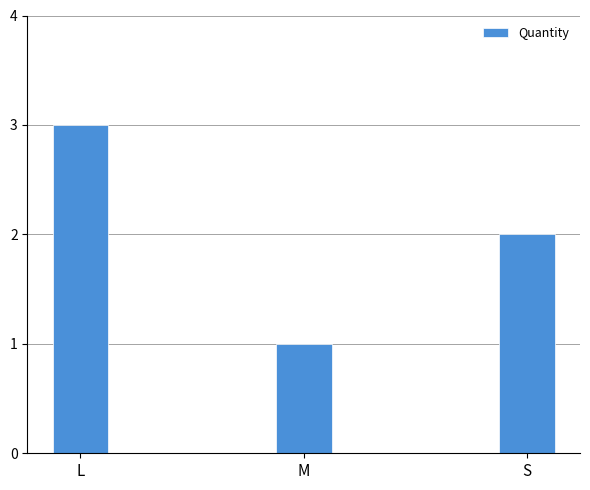

What is the ratio of the value at S to the value at L?

0.7